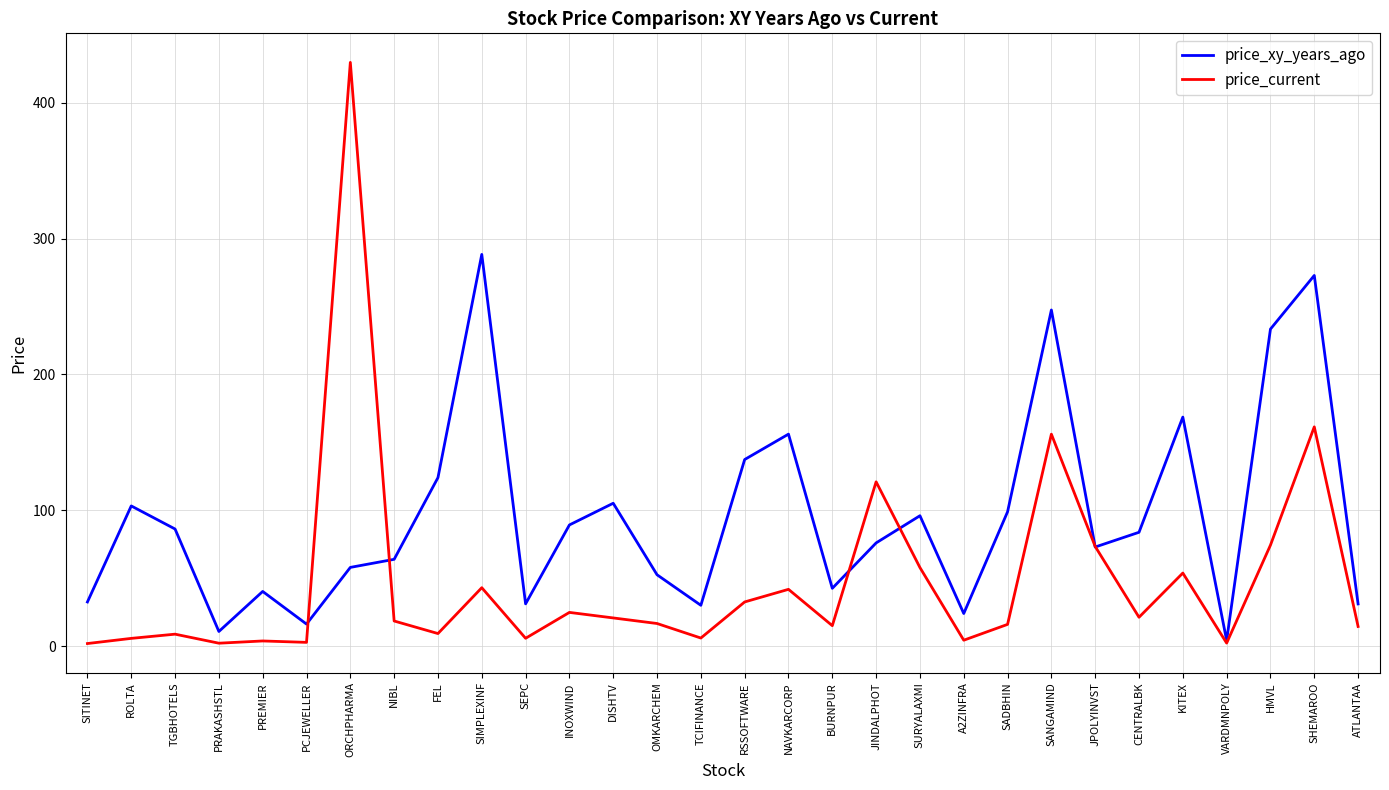

Where is price_xy_years_ago nearest to the value 146?

RSSOFTWARE